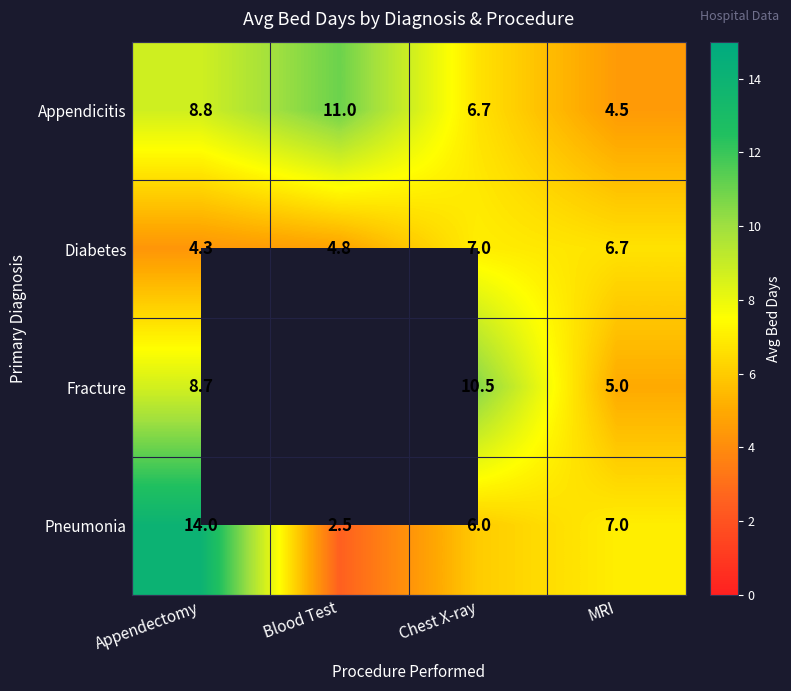

At how many categories does at least one series exceed 7?

3